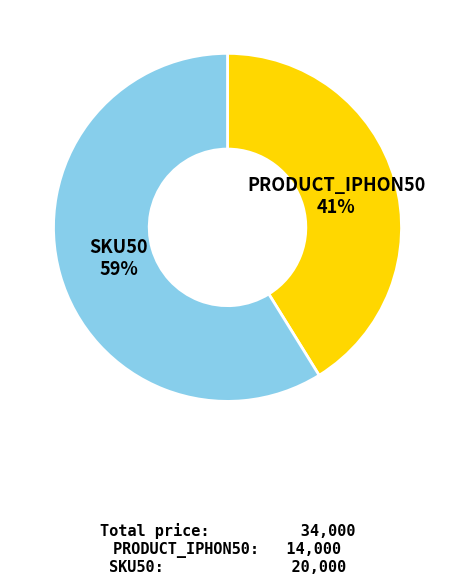

To the nearest percent, what is the average slice percentage?

50%